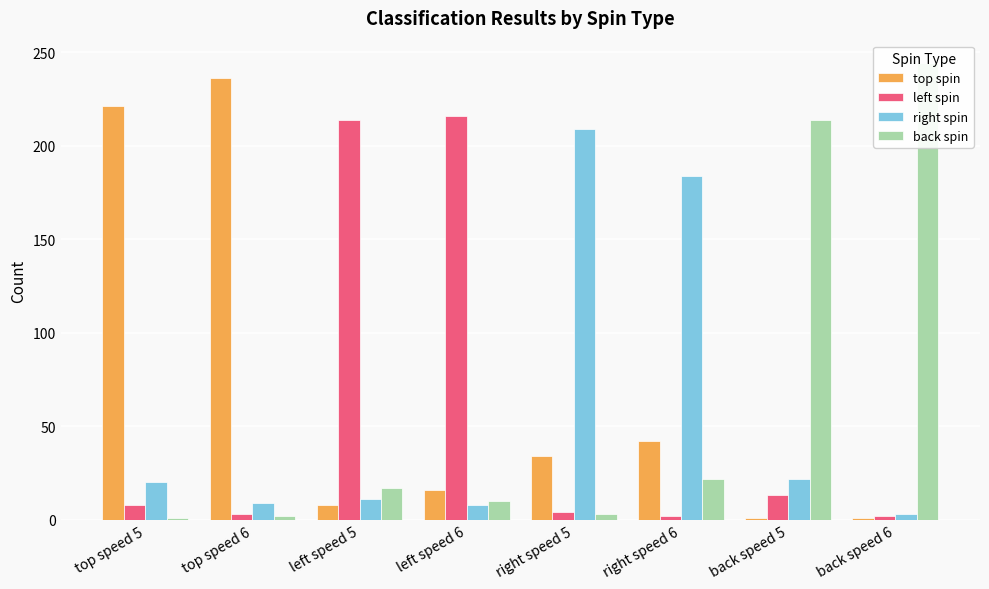

Is it true that left spin equals 17 at back speed 5?

False